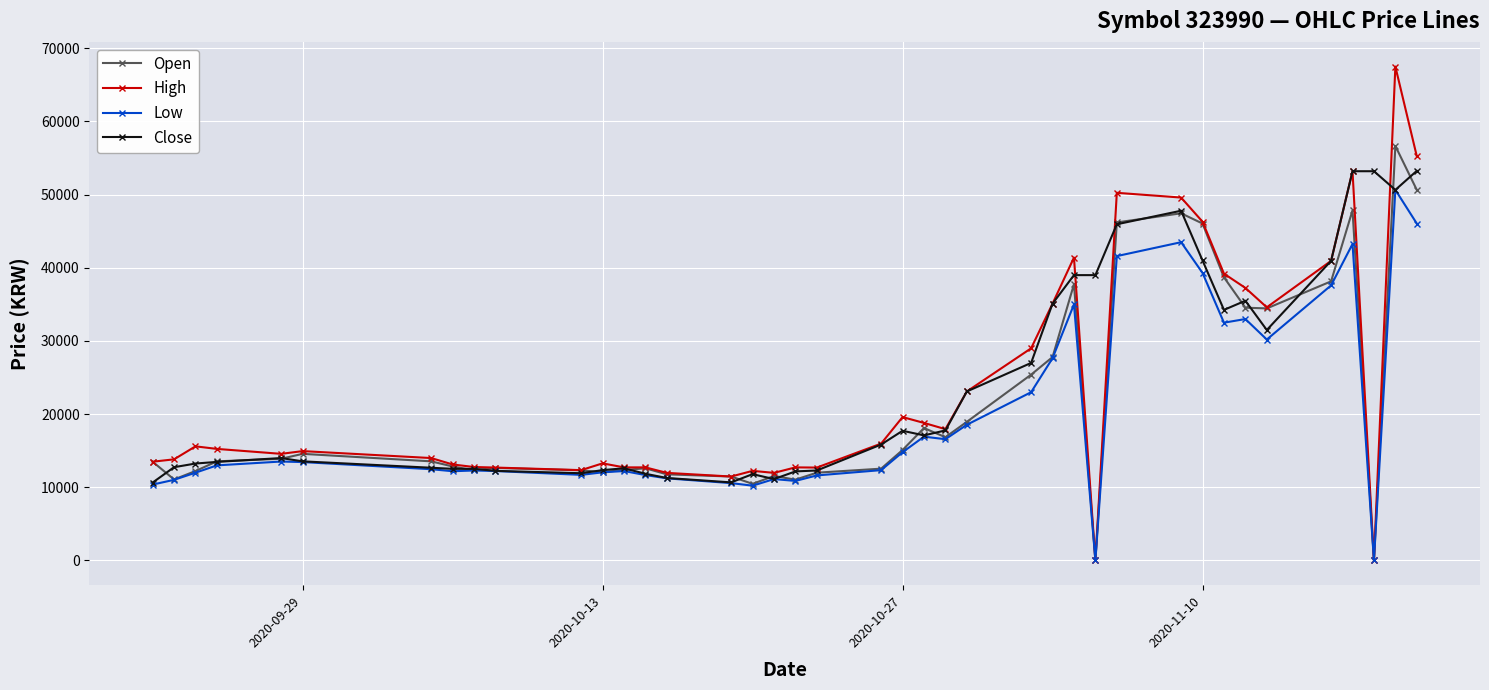

List the series in order of their peak value, lowest first.

Low, Close, Open, High